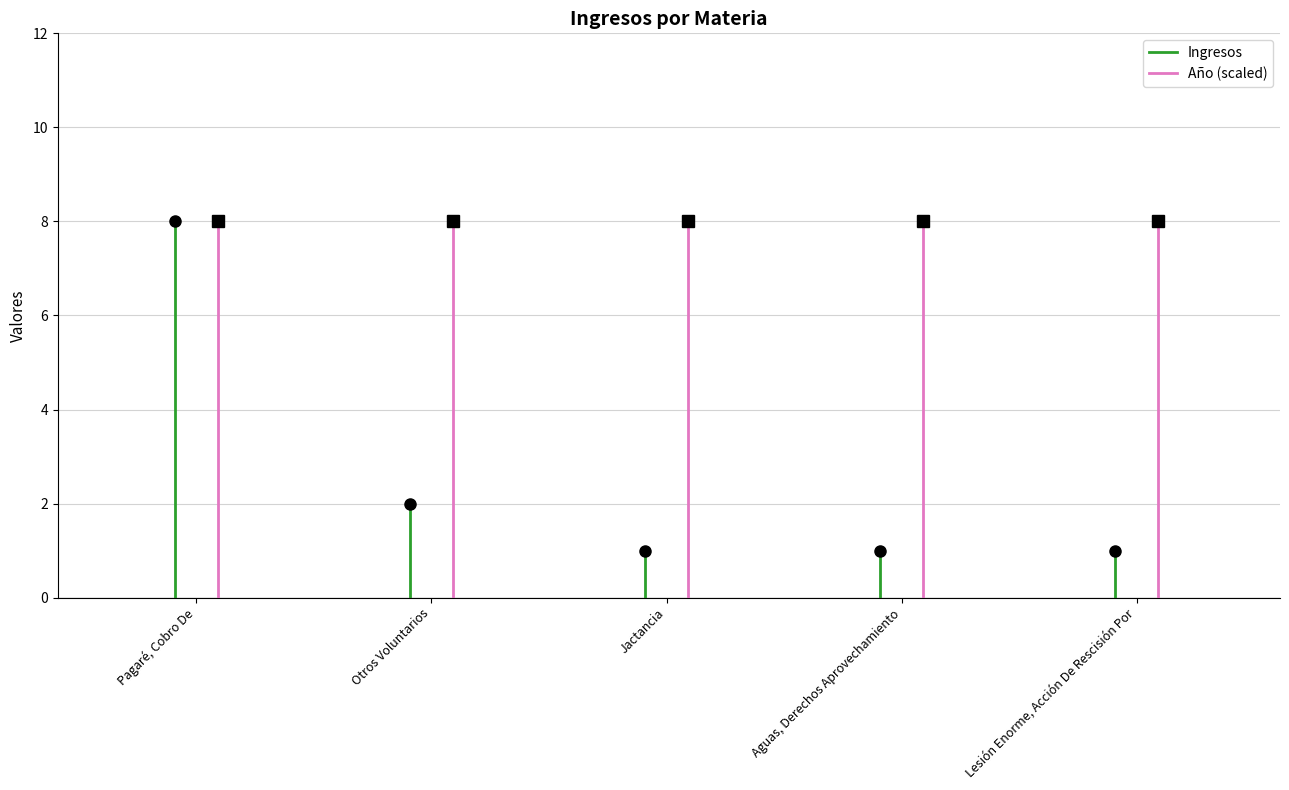

What value does the Año (scaled) series have at Otros Voluntarios?

8